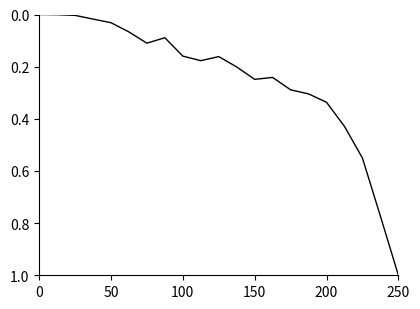

What is the maximum value shown in the chart?

1.0